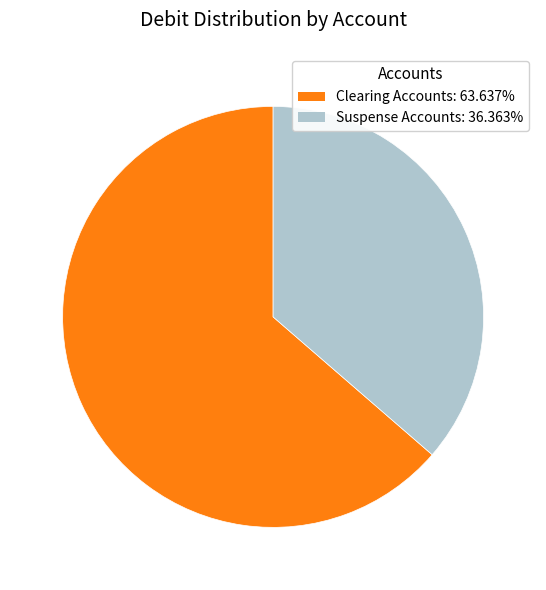

Is there a majority slice in this chart?

Yes